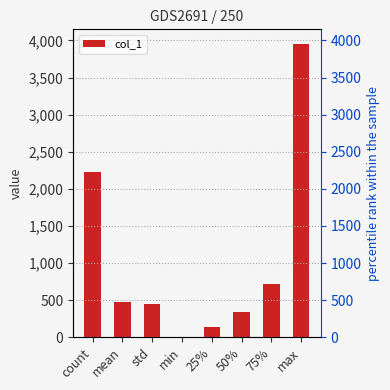

What is the average value?

1037.0